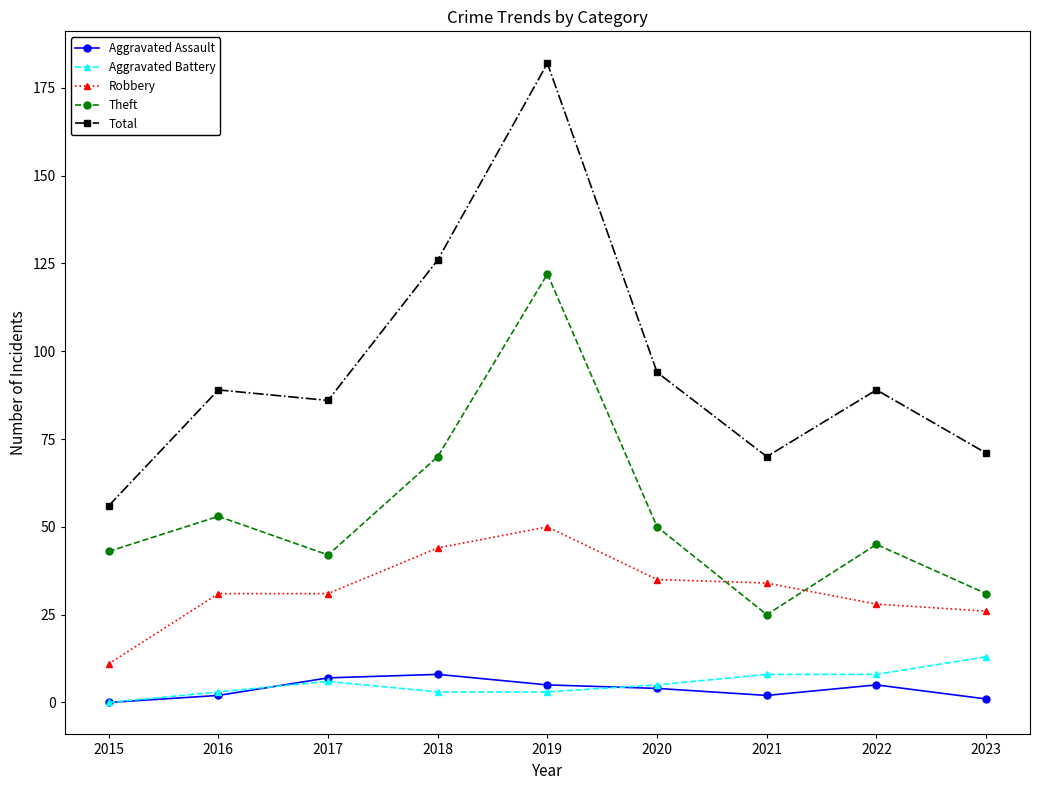

Does the chart display data point markers on the line(s)?

Yes